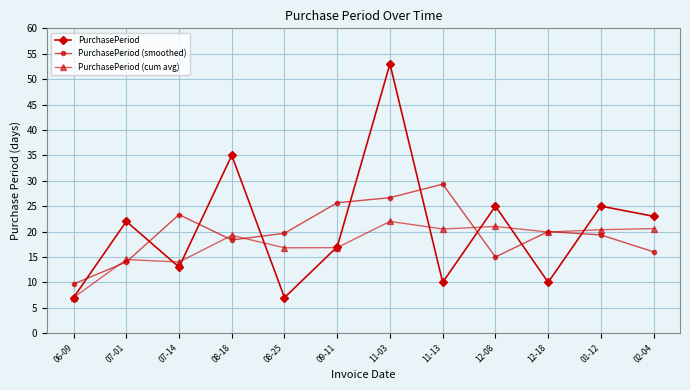

True or false: PurchasePeriod (cum avg) and PurchasePeriod (smoothed) cross at least once.

True